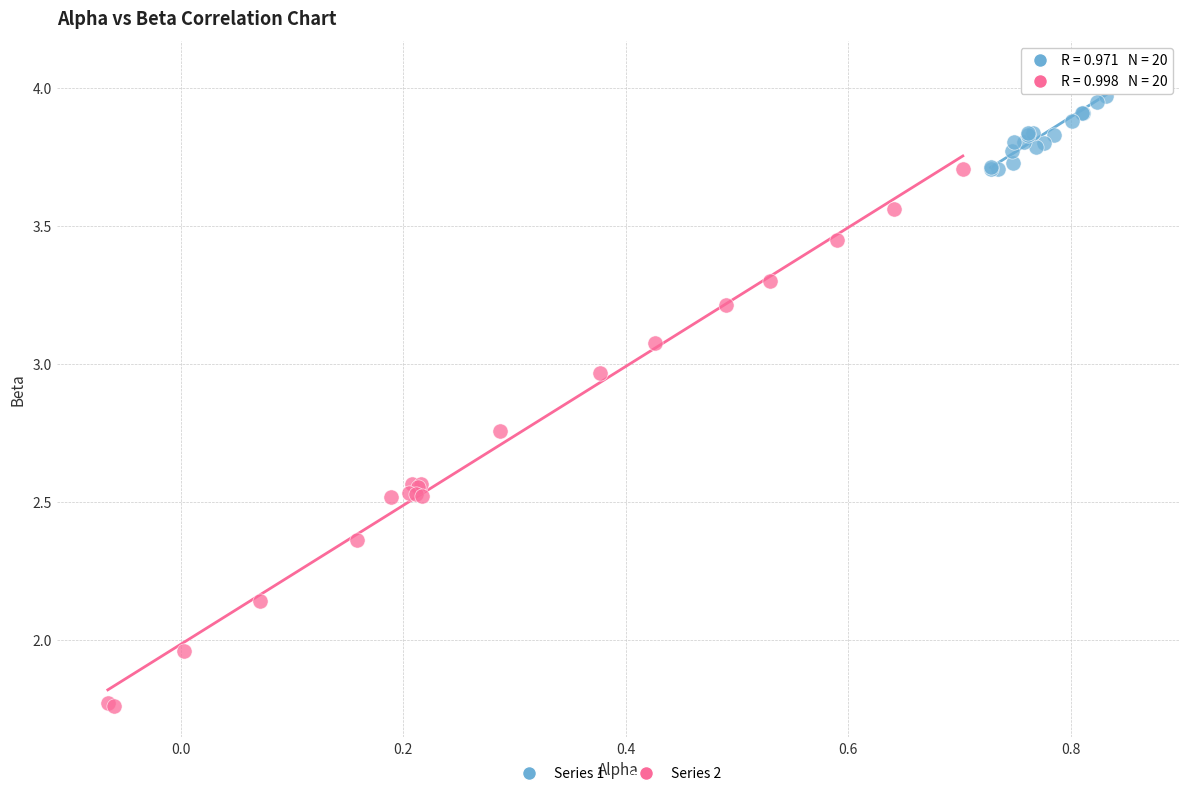

Which series reaches the minimum Y coordinate?

Series 2